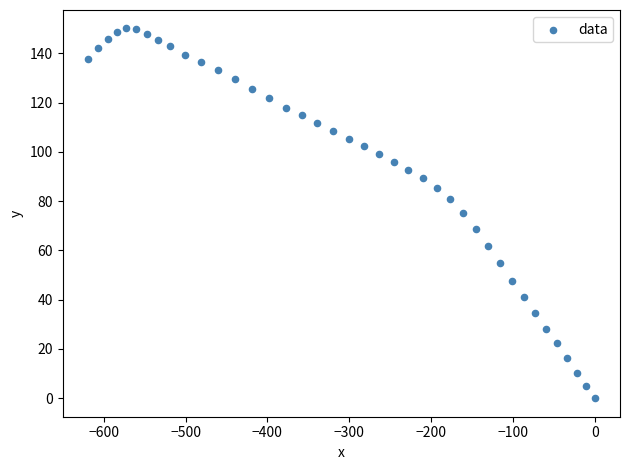

What is the range of X values (max minus min)?

619.4